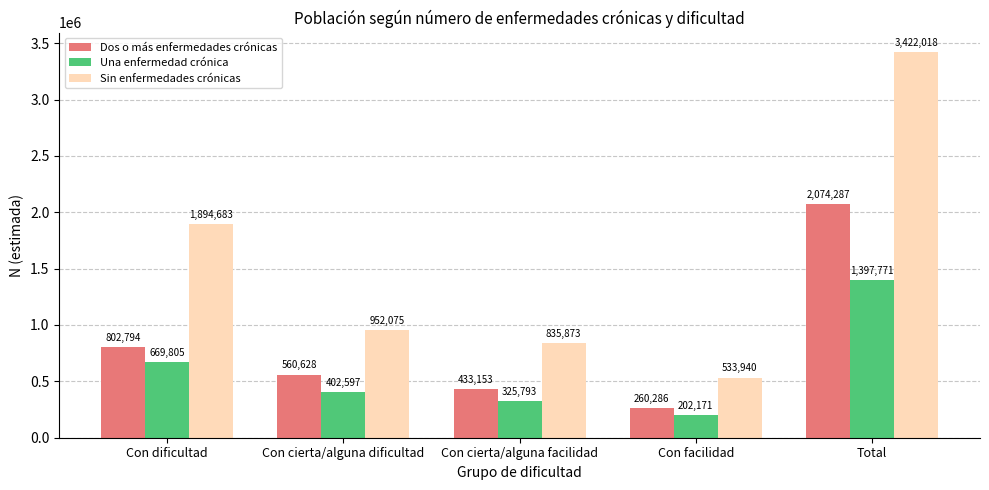

The value of Sin enfermedades crónicas at Con dificultad is 1894683. True or false?

True